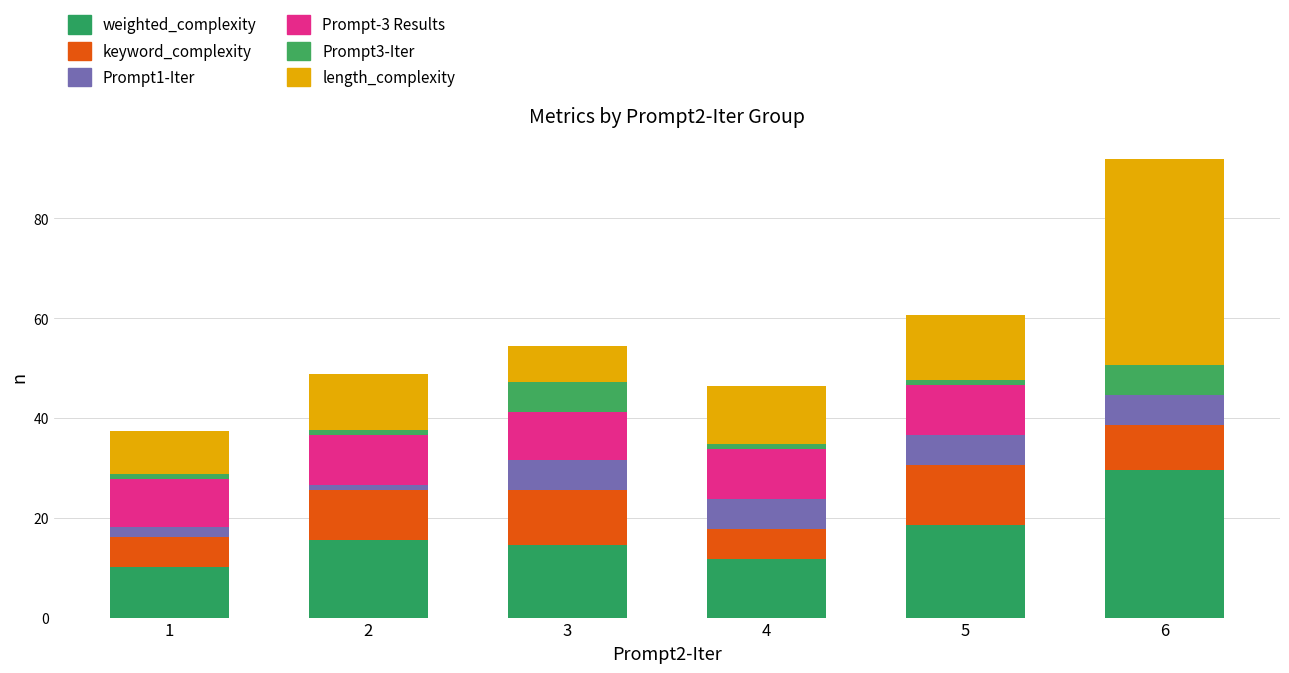

How many categories are shown in the chart?

6